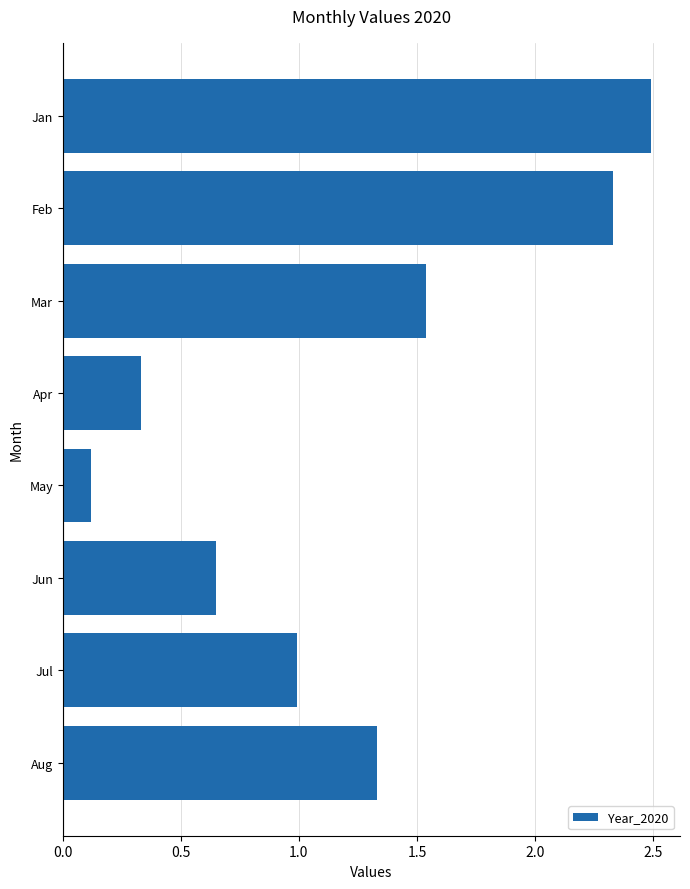

Is it true that the value at Jul is 1.4?

False